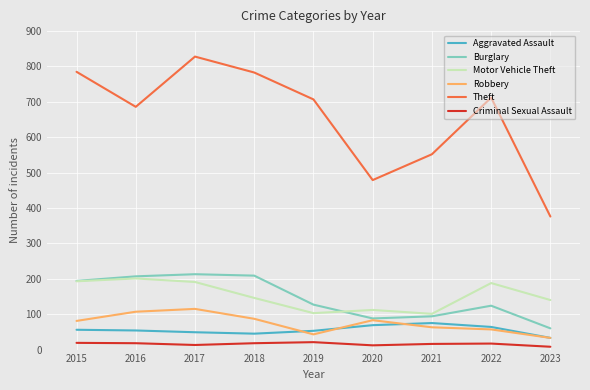

How many interior local peaks does the Motor Vehicle Theft series have?

3